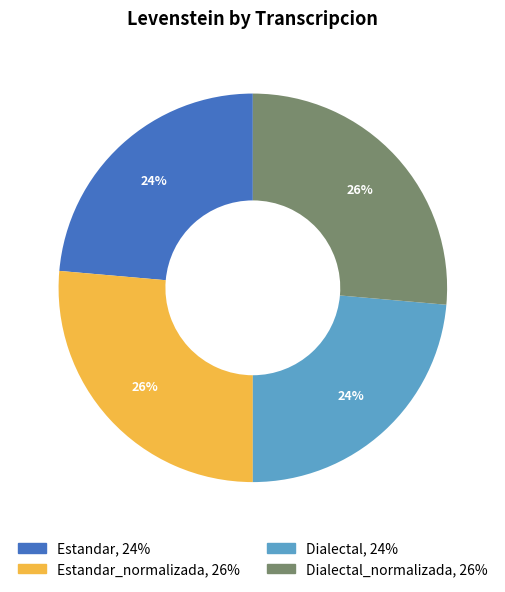

Is there a majority slice in this chart?

No